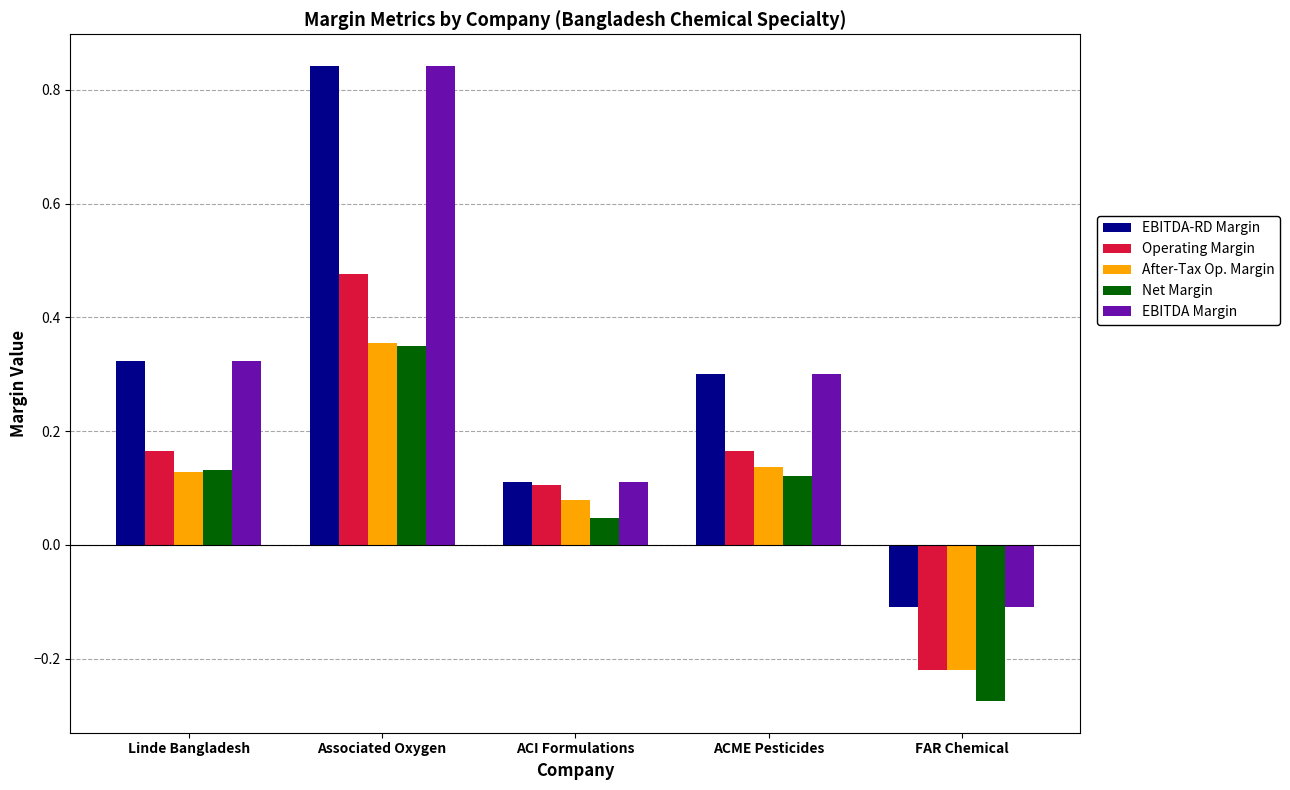

At which category does the chart reach its minimum across all series?

FAR Chemical